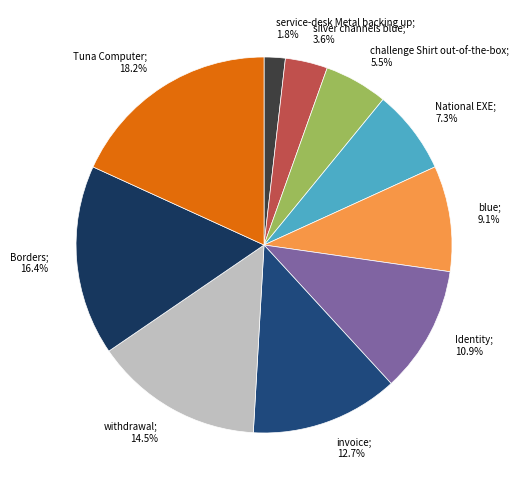

How much of the chart is everything except service-desk Metal backing up; 1.8%?

98.2%